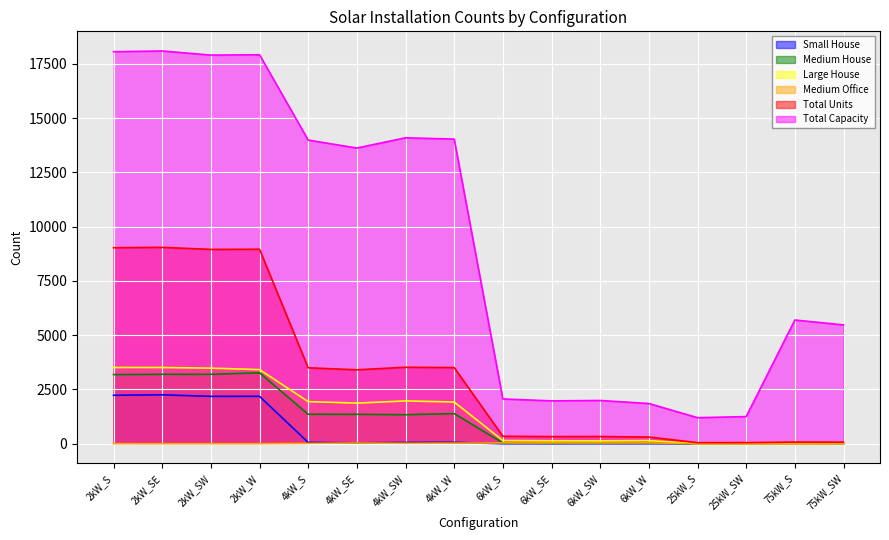

Is the value of Medium House at 2kW_W greater than the value of Small House at 6kW_W?

Yes